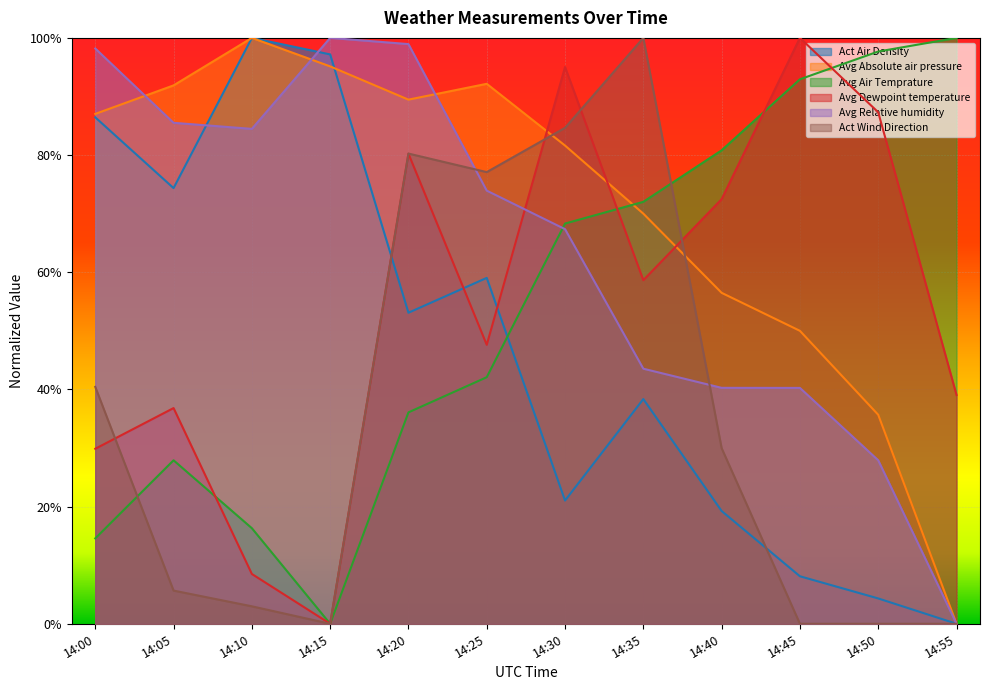

What is the value of the Avg Air Temprature point at the 9th from the left?

0.8